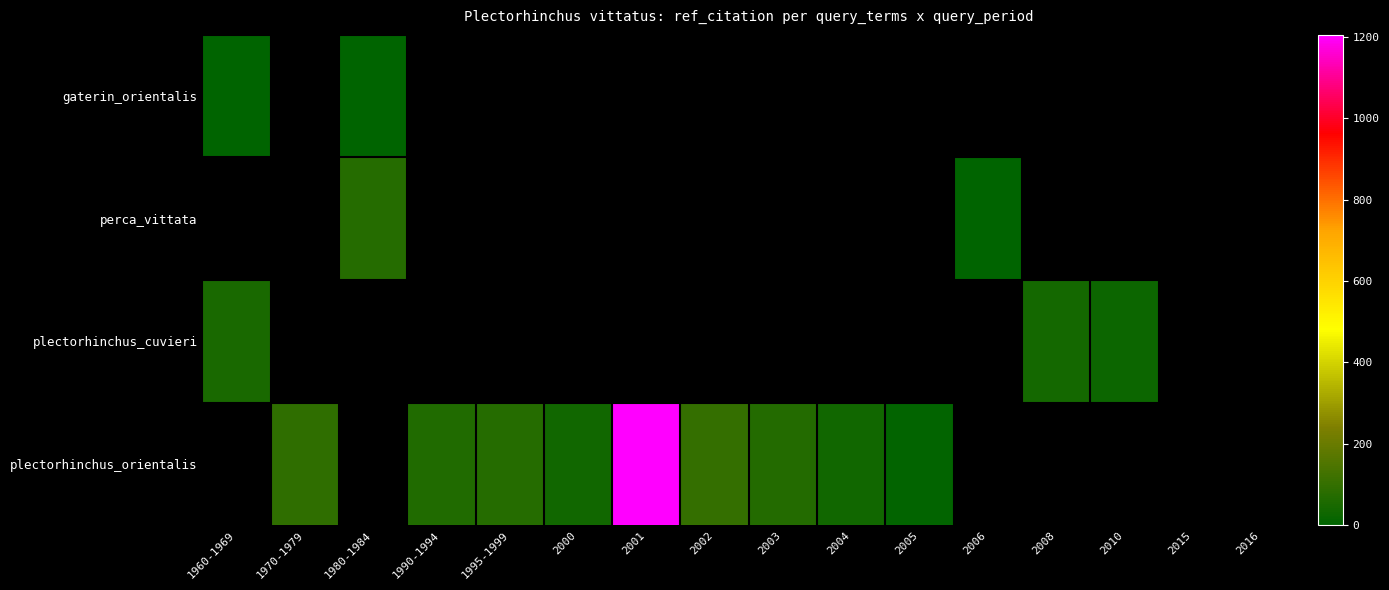

What is the difference between the maximum and minimum values in the plectorhinchus_cuvieri series?

24.0